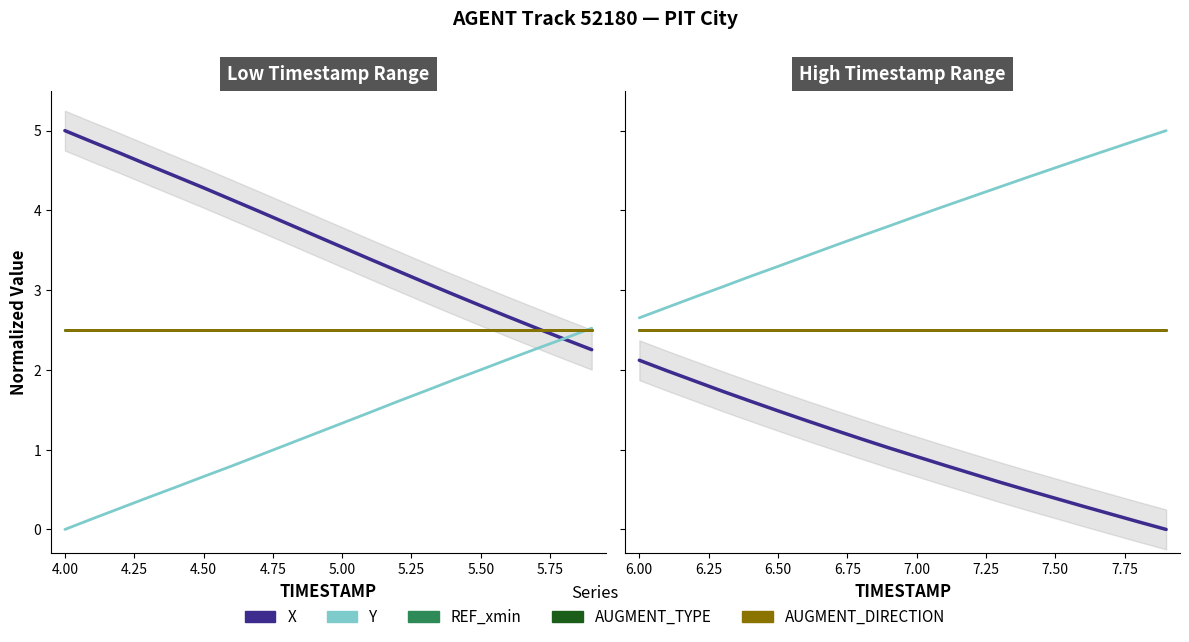

Does the chart display data point markers on the line(s)?

No